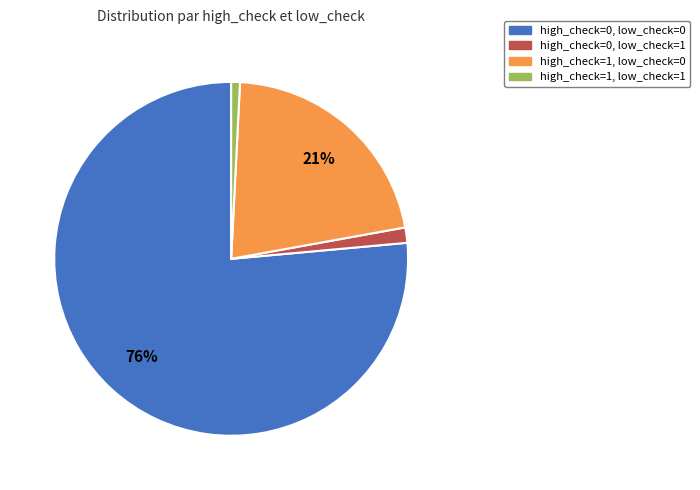

Between high_check=0, low_check=0 and high_check=1, low_check=1, which is larger?

high_check=0, low_check=0